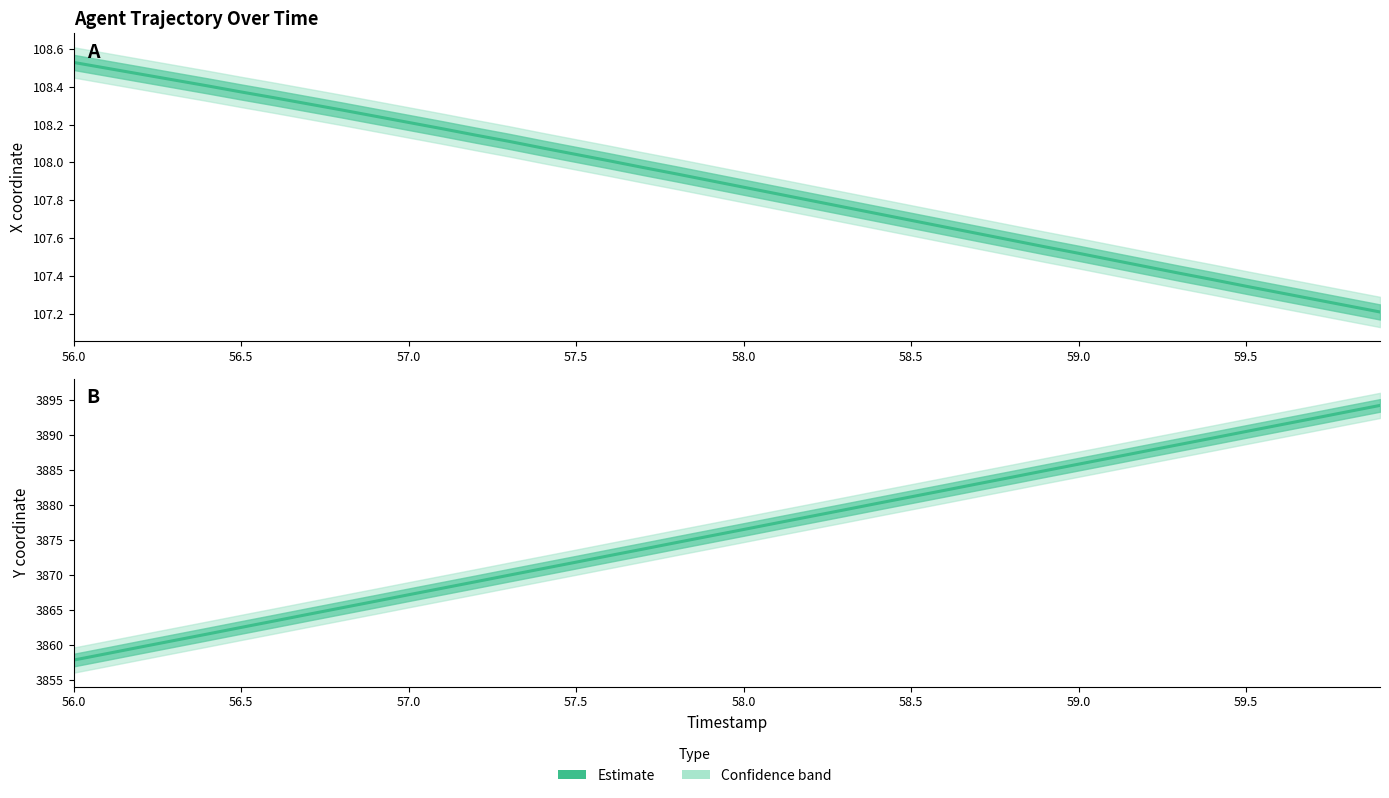

Which series has the largest range (max minus min)?

Y